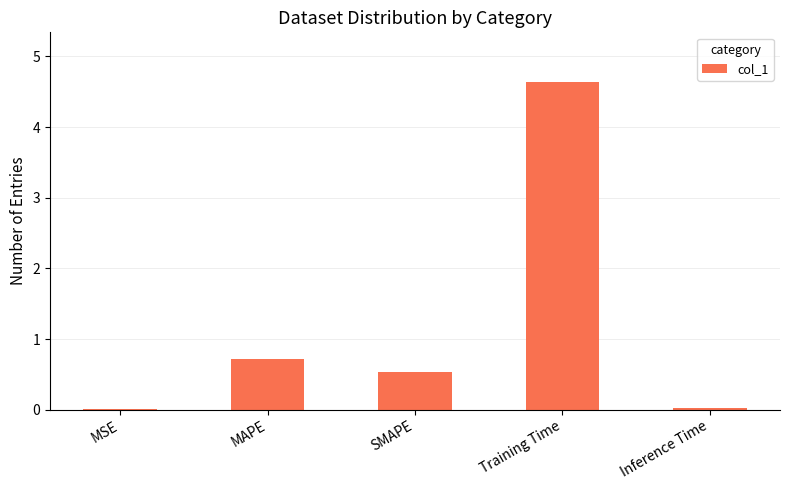

What is the sum of all values?

5.9